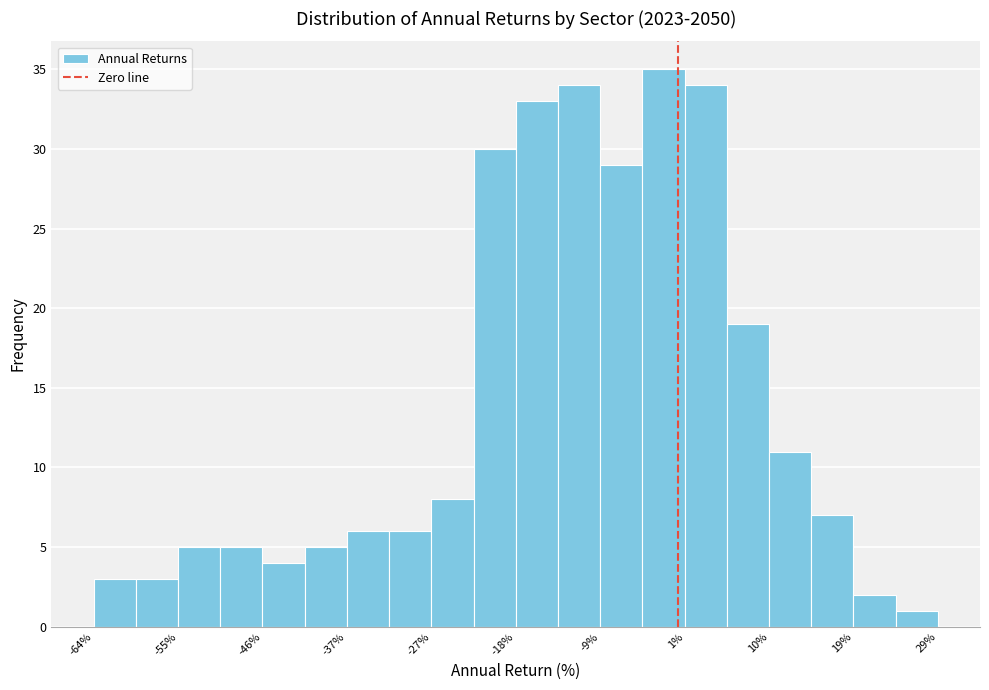

Reading left to right, list every bar in this chart as the range it spans on the x-axis followed by its height. Neither the bar edges nor the heights are printed on the chart, so give them approximately, as read against the axes.

-64 to -60: 3
-60 to -55: 3
-55 to -50: 5
-50 to -46: 5
-46 to -41: 4
-41 to -37: 5
-37 to -32: 6
-32 to -27: 6
-27 to -23: 8
-23 to -18: 30
-18 to -13: 33
-13 to -9: 34
-9 to -4: 29
-4 to 1: 35
1 to 5: 34
5 to 10: 19
10 to 15: 11
15 to 19: 7
19 to 24: 2
24 to 29: 1